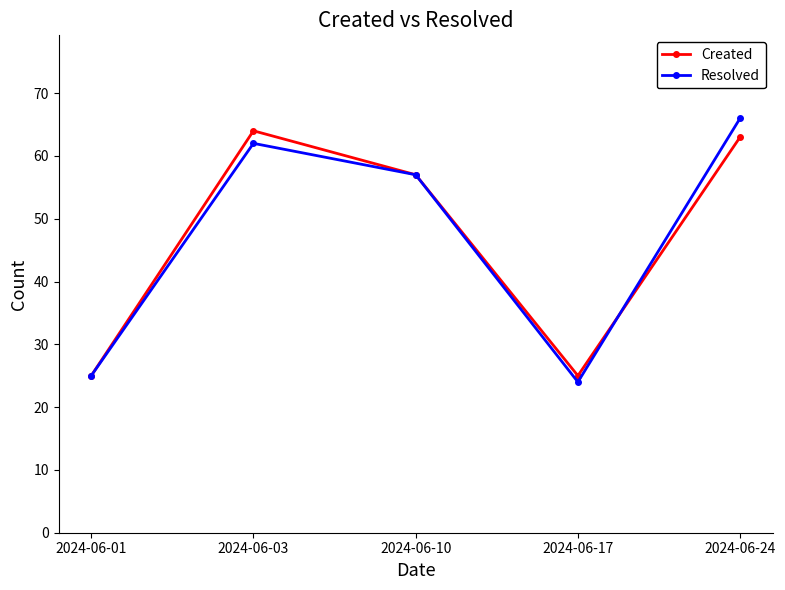

Is the value of Created at 2024-06-10 greater than the value of Resolved at 2024-06-03?

No